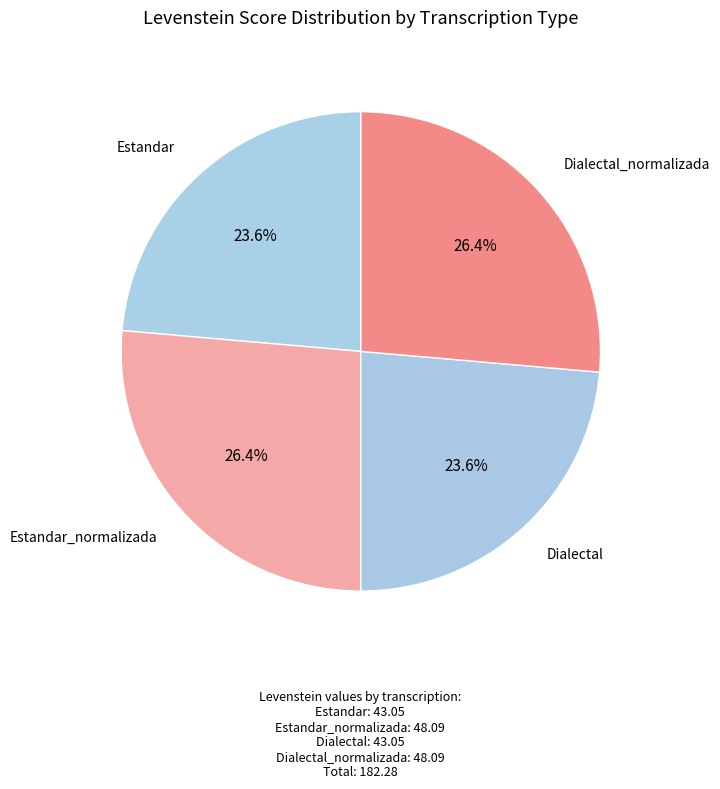

How many segments does this pie chart have?

4